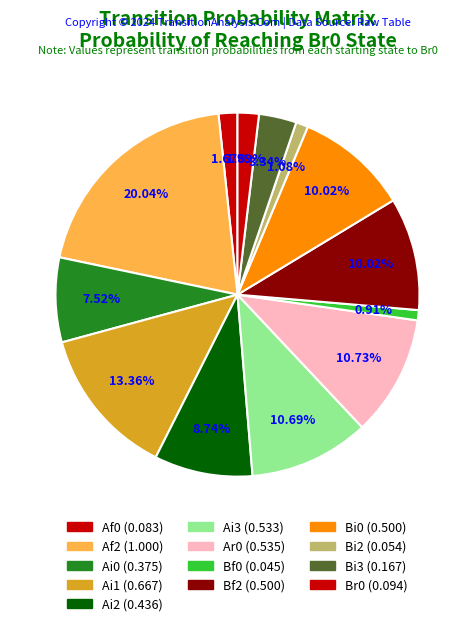

What is the largest slice in the pie chart?

Af2